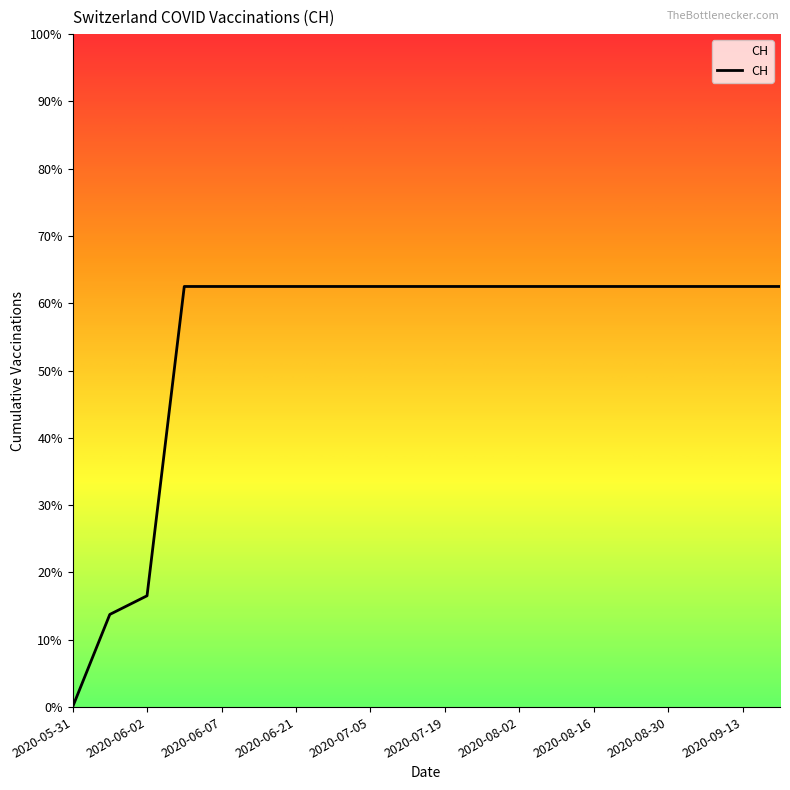

Which label corresponds to the largest value in the chart?

2020-06-03